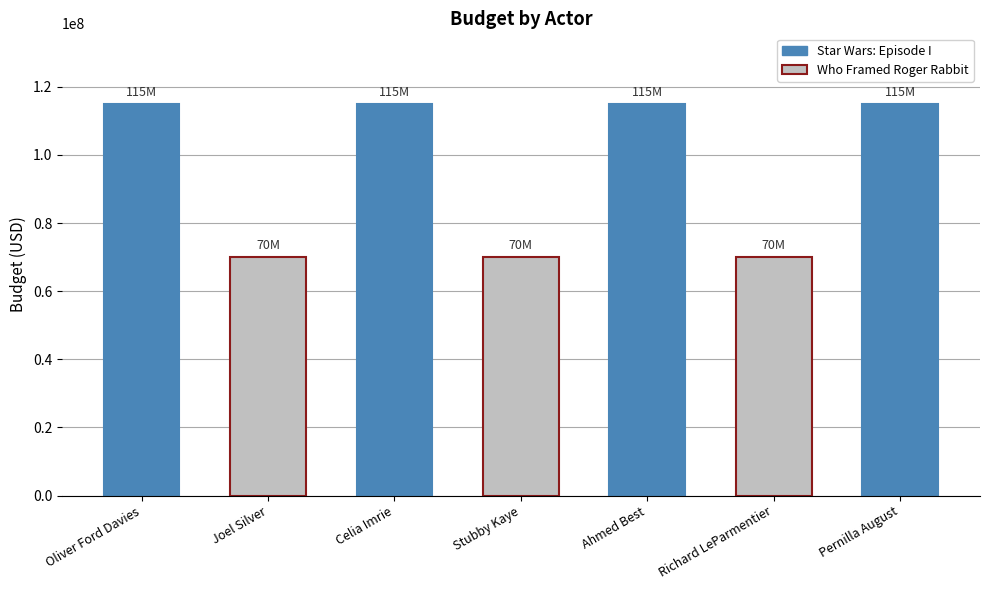

List the labels in order of value, largest first.

Oliver Ford Davies, Celia Imrie, Ahmed Best, Pernilla August, Joel Silver, Stubby Kaye, Richard LeParmentier